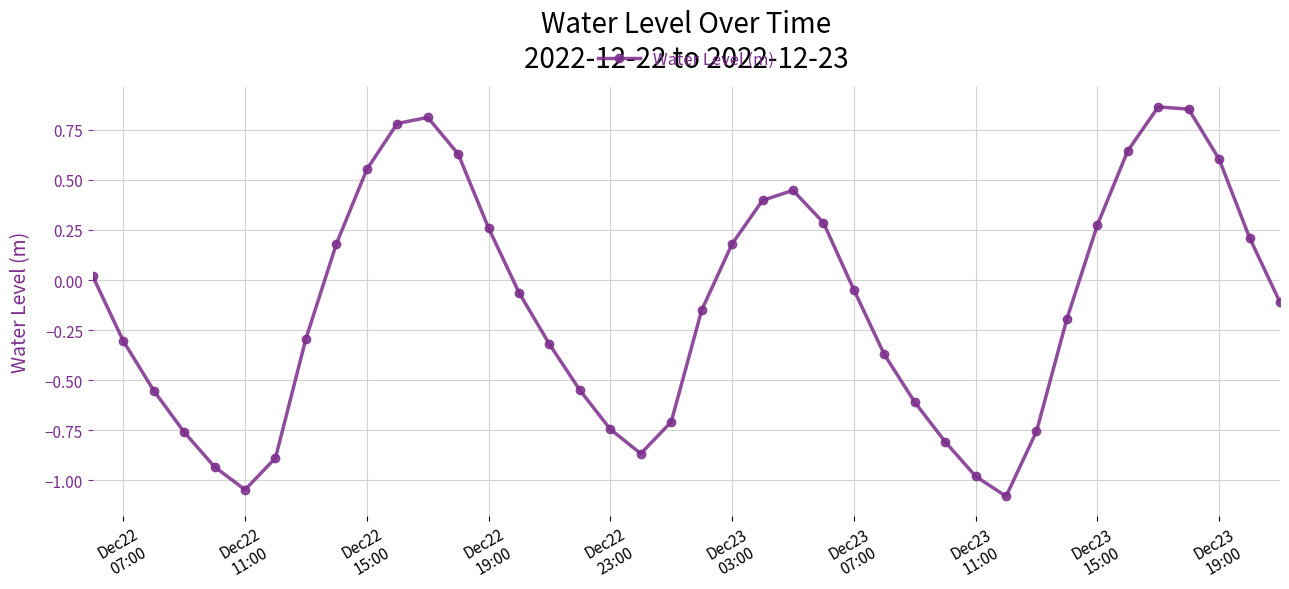

True or false: the data has more than 2 interior local peaks.

True